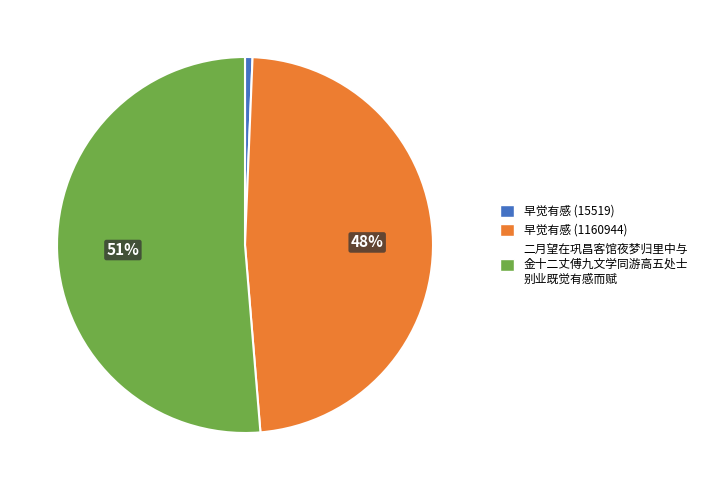

What percentage is the 早觉有感 (15519) slice, to the nearest percent?

1%